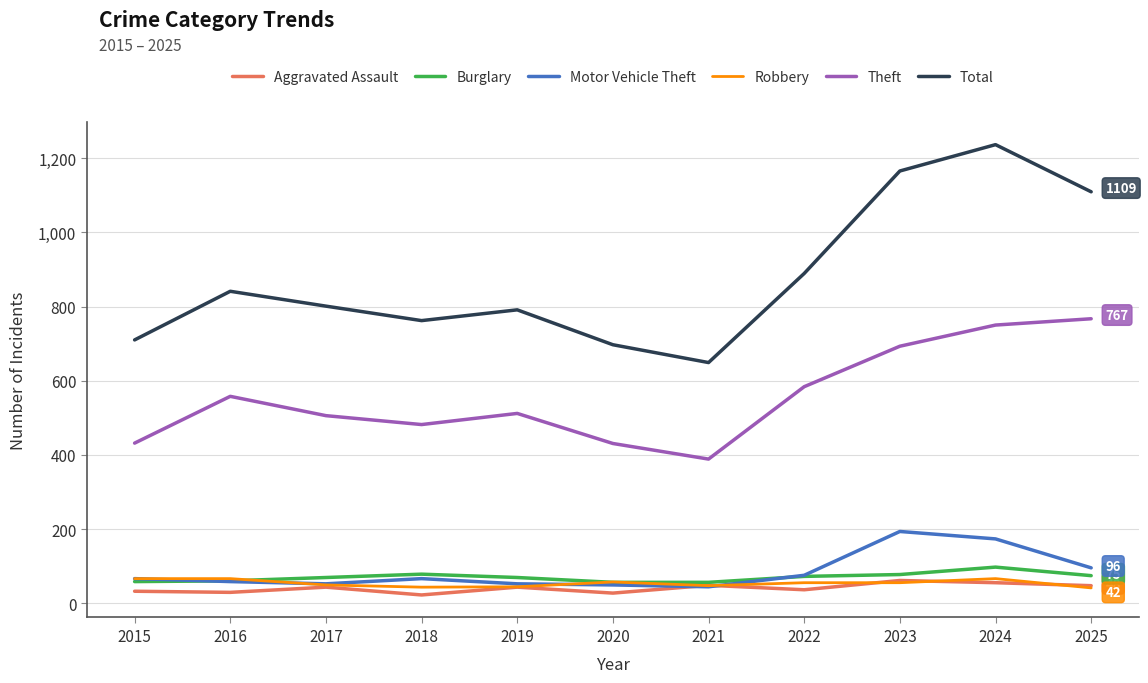

What is the sum of all Aggravated Assault values?

454